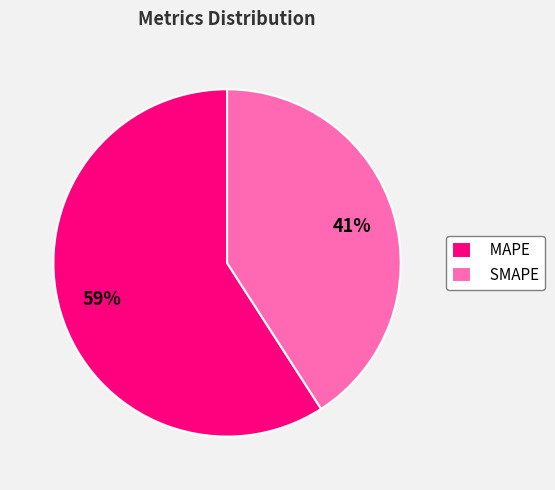

What percentage is the SMAPE slice, to the nearest percent?

41%